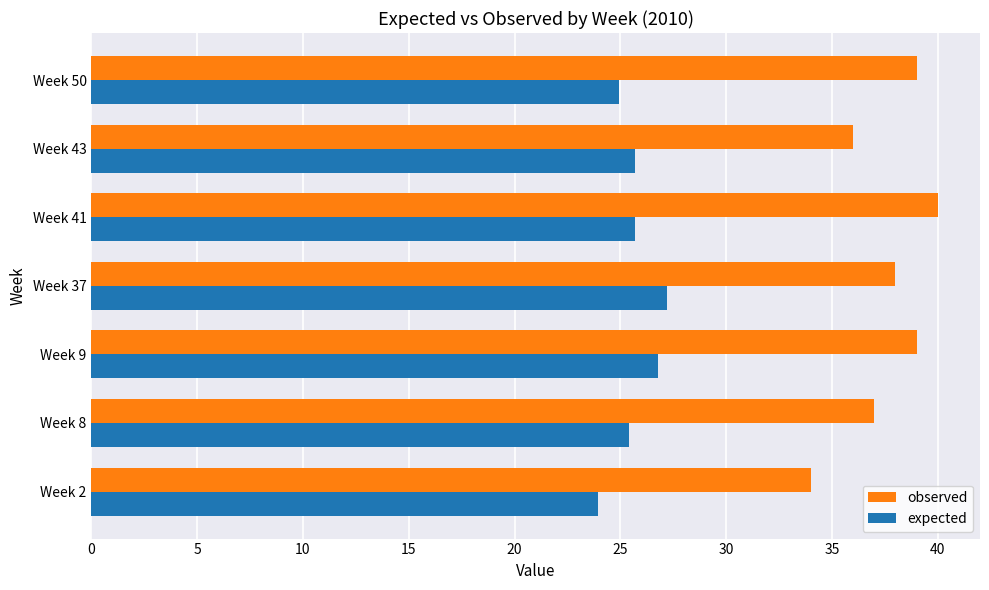

At which category does the chart reach its peak across all series?

Week 41